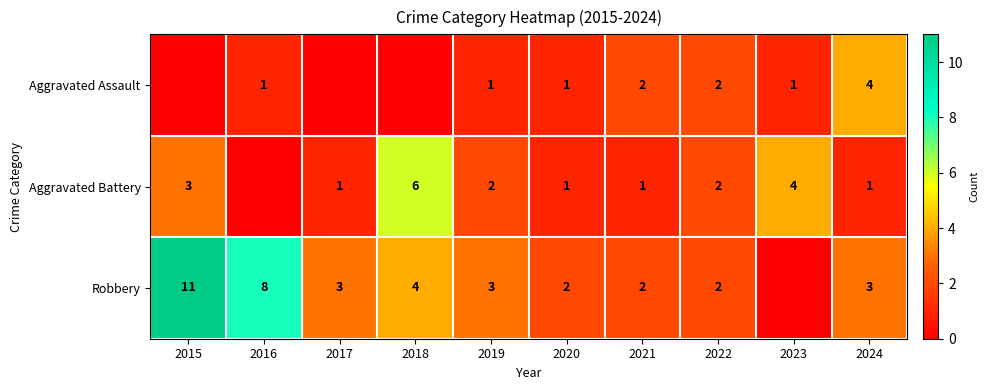

At 2019, list the series in order from largest to smallest.

Robbery, Aggravated Battery, Aggravated Assault